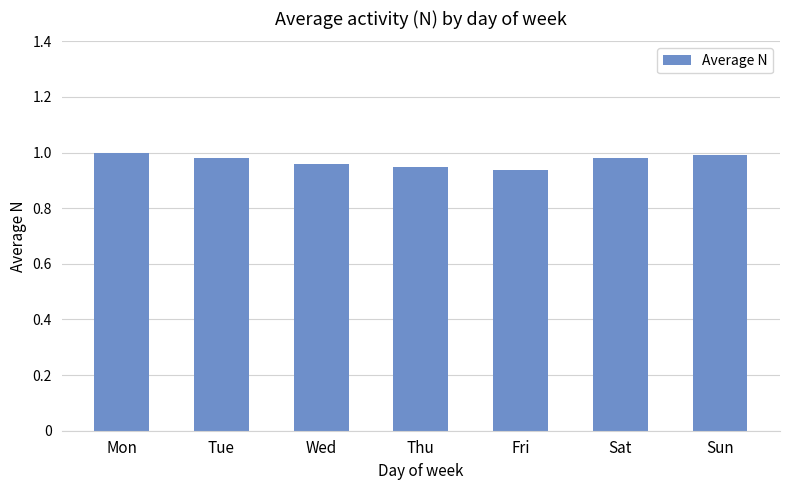

True or false: the data shows 0.2 at Mon.

False